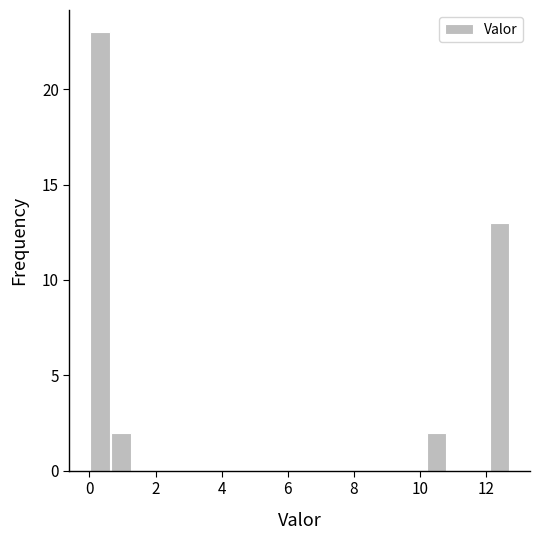

Around what value on the x-axis is the tallest bar? Give the approximate position of its centre, as read against the axis.

0.4